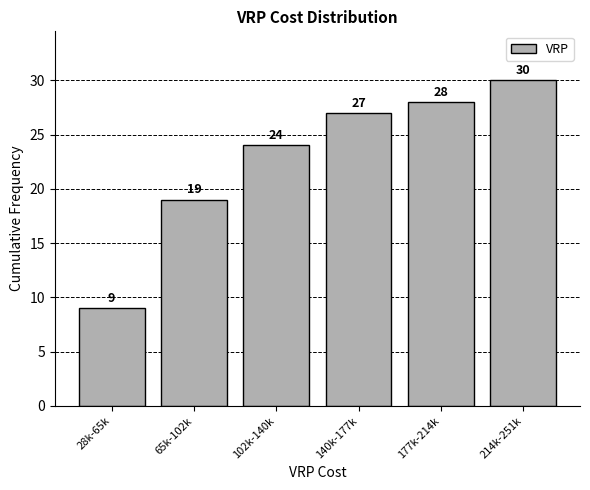

Reading left to right, transcribe all the data shown in this chart.

28k-65k=9	65k-102k=19	102k-140k=24	140k-177k=27	177k-214k=28	214k-251k=30